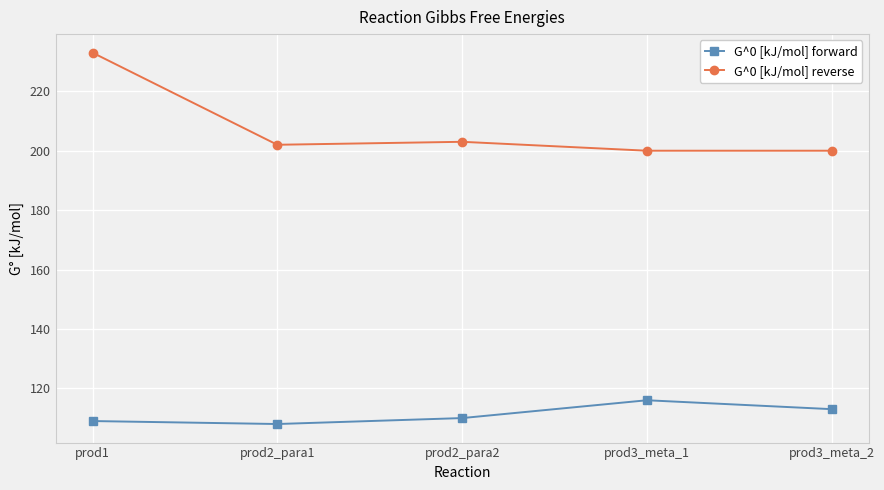

Where is the first local maximum for G^0 [kJ/mol] reverse?

prod2_para2